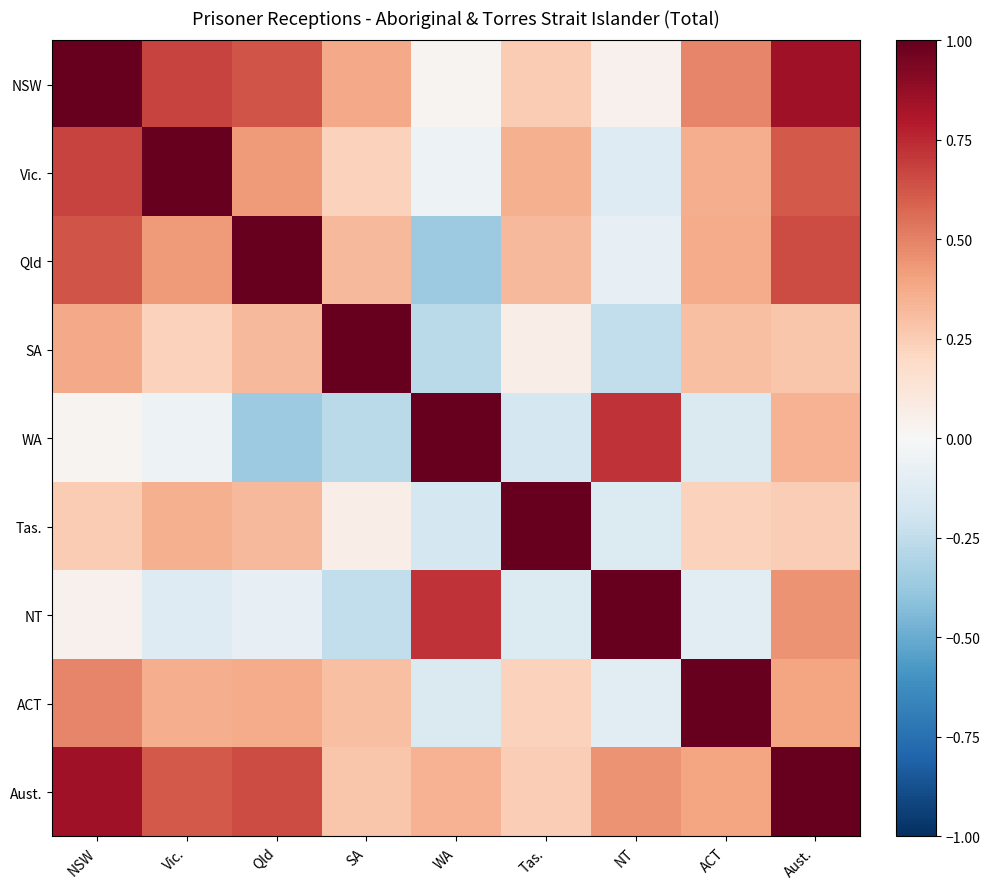

What is the minimum value shown in the chart?

-0.4